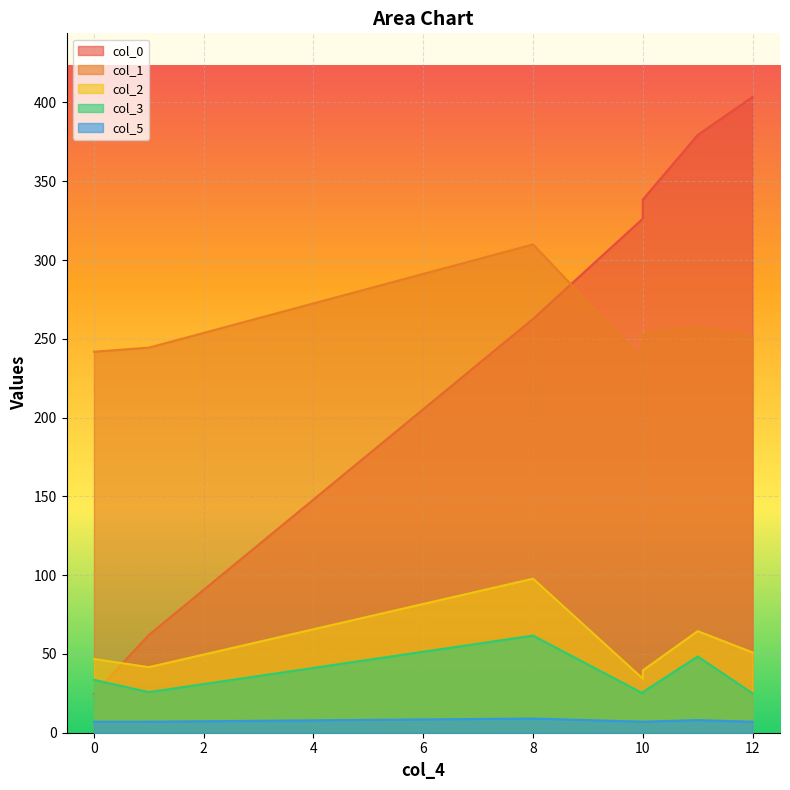

True or false: col_3 and col_5 intersect in this chart.

False